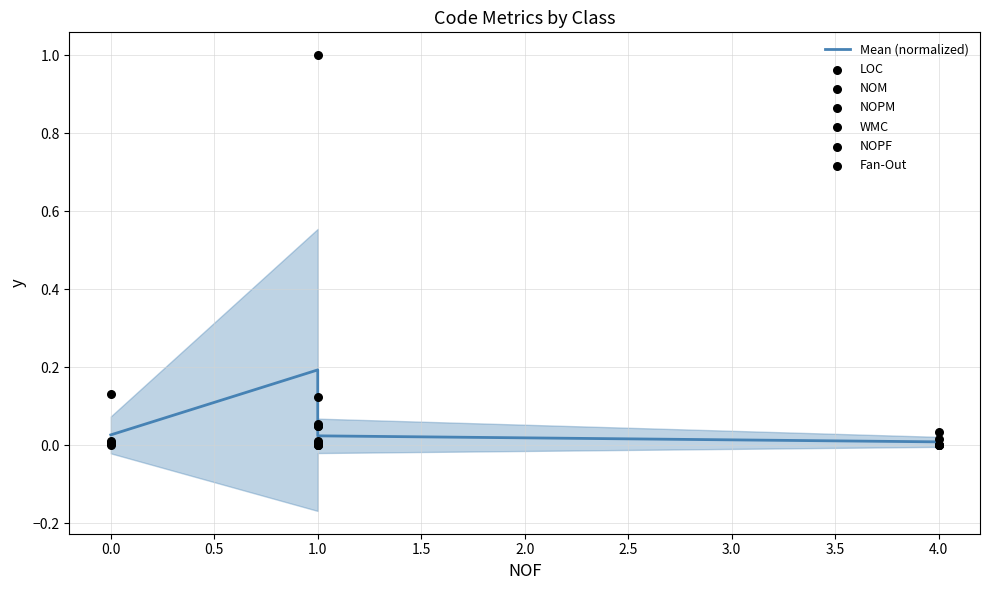

Which series has the largest total across all categories?

LOC